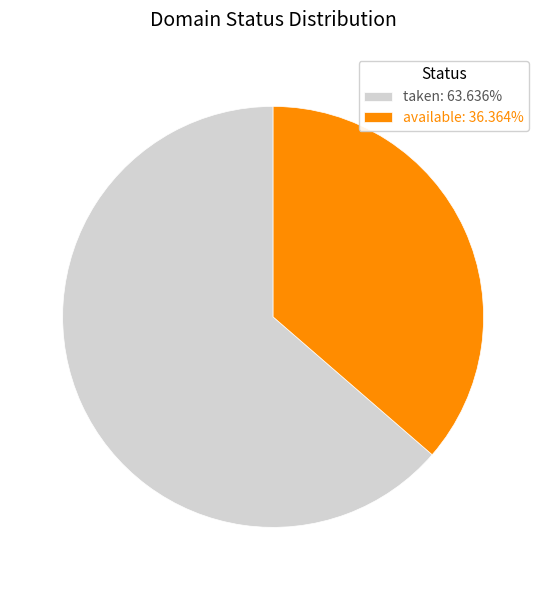

What is the smallest slice in the pie chart?

available